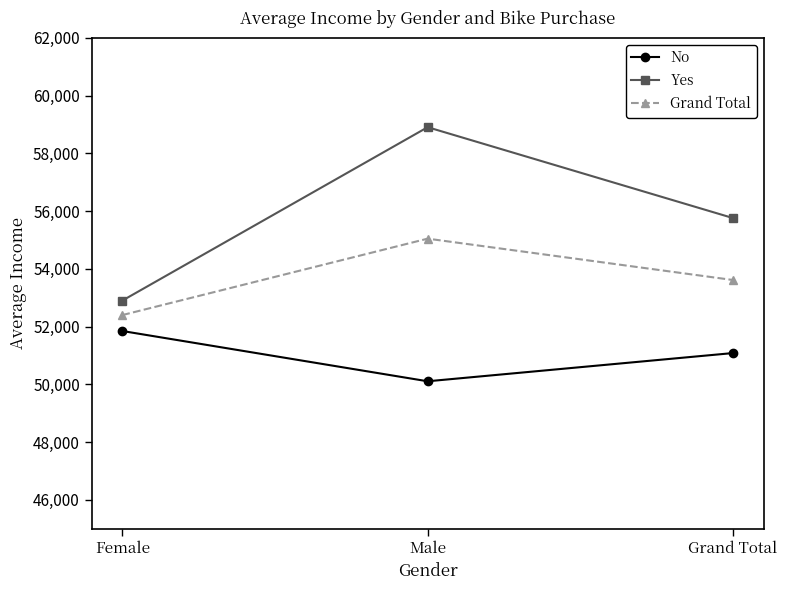

Where does the Yes series first go above 55760?

Male